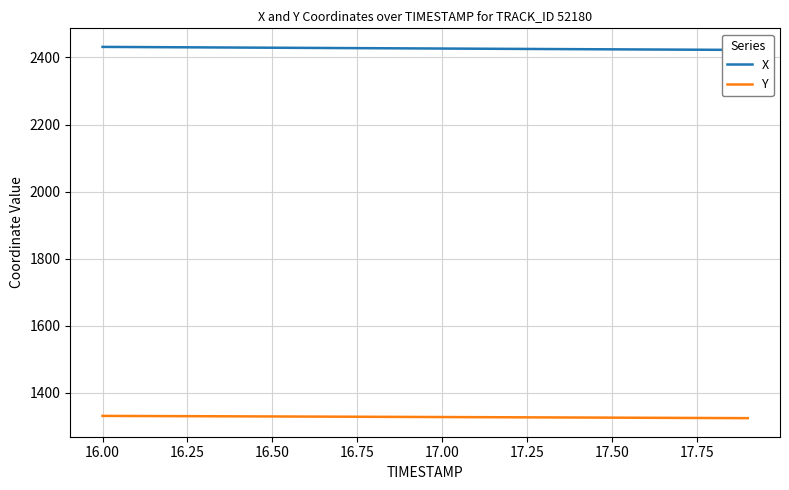

What is the difference between the maximum and minimum values in the Y series?

6.7